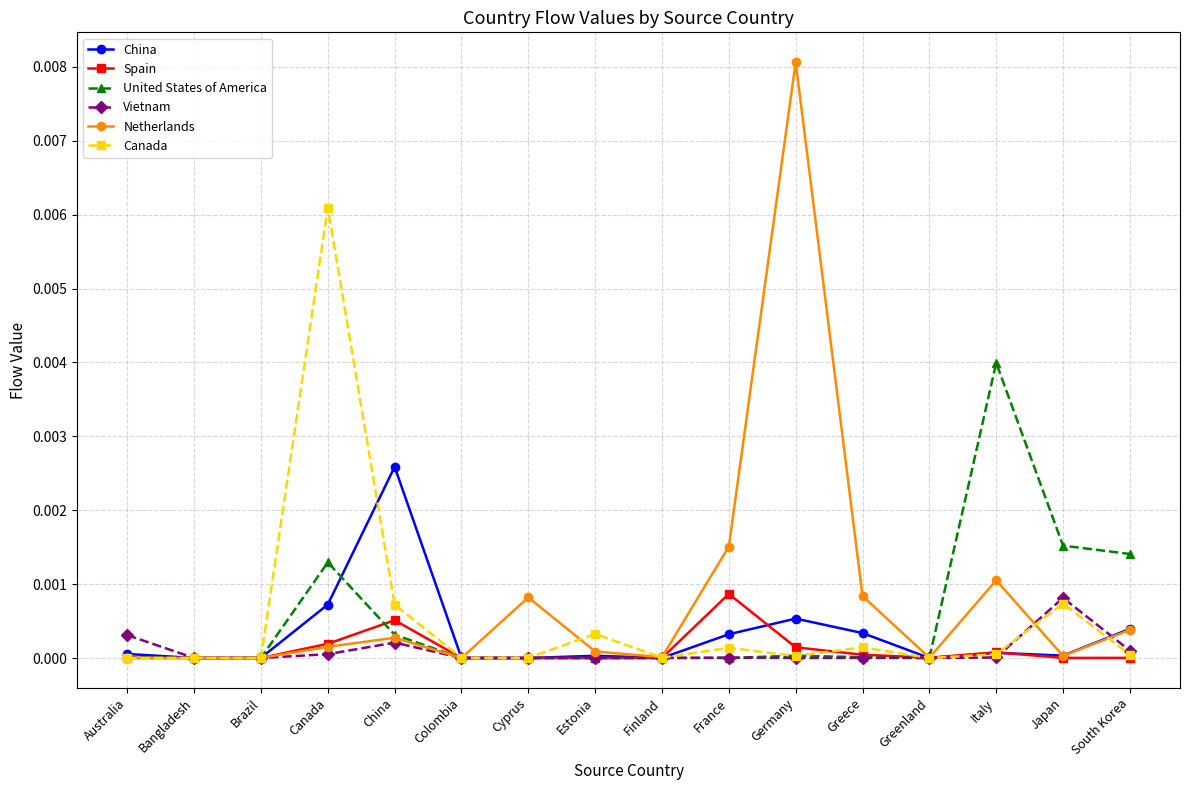

How many categories are shown in the chart?

16